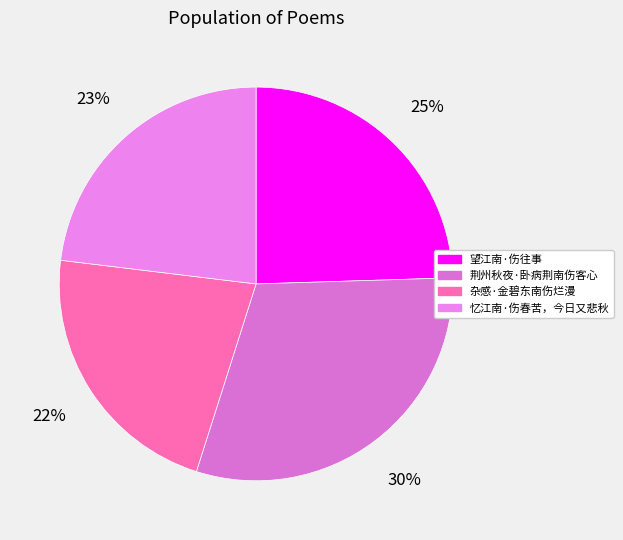

Count the number of slices in the pie.

4